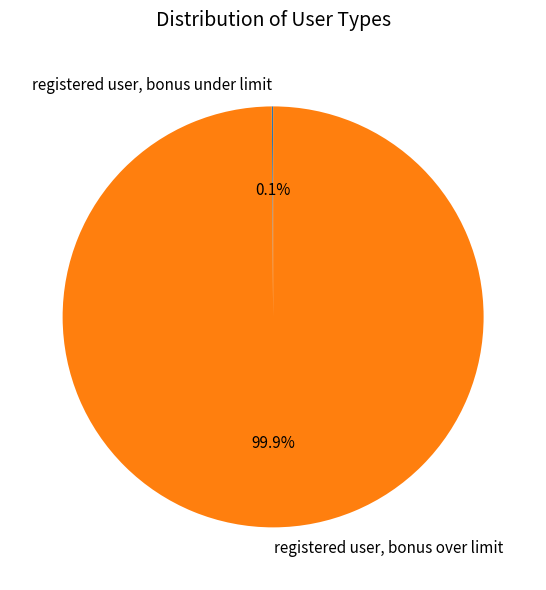

Is there any slice that represents more than half of the pie?

Yes